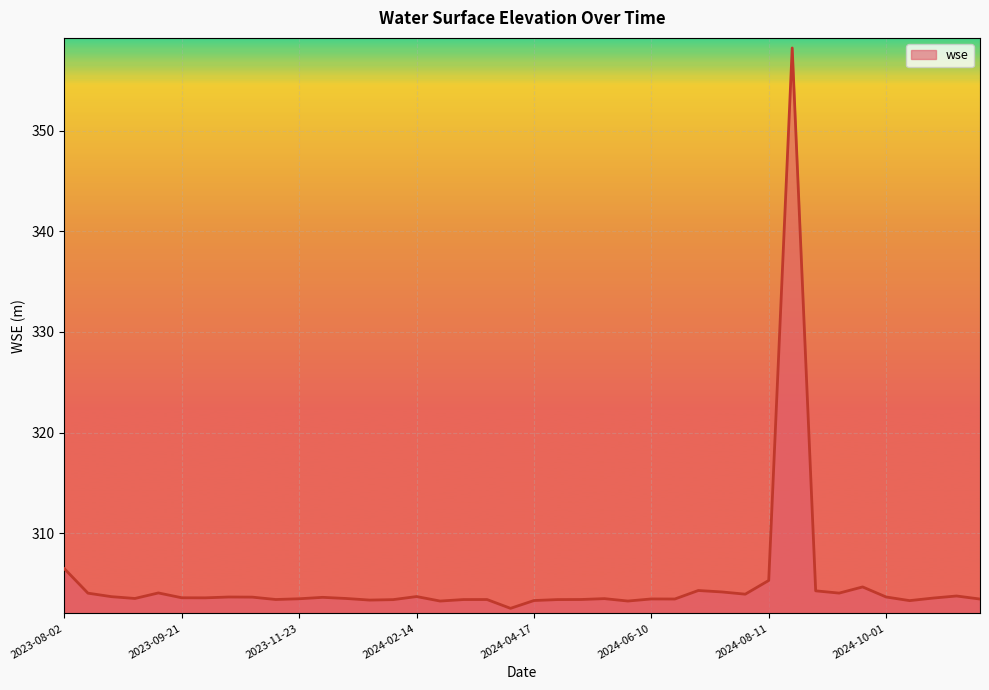

Does the chart display data point markers on the line(s)?

No